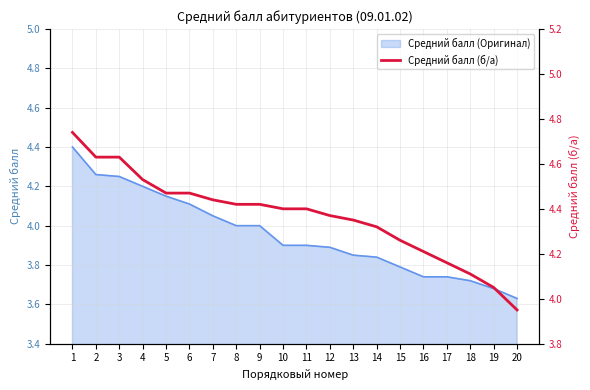

The Средний балл (Оригинал) series shows 1.4 at 11. True or false?

False